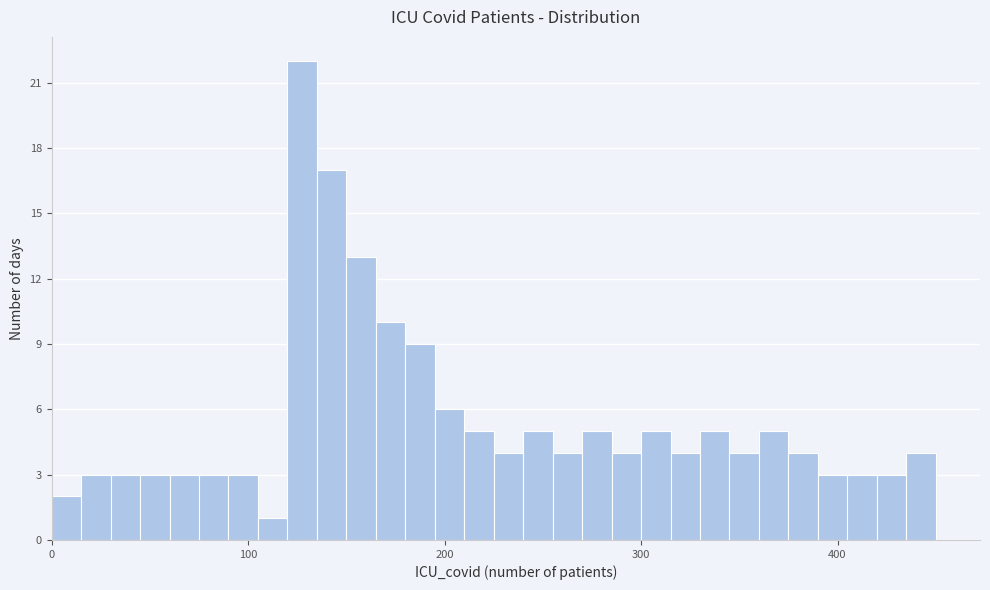

Read against the x-axis, roughly where is the centre of the tallest bar?

130